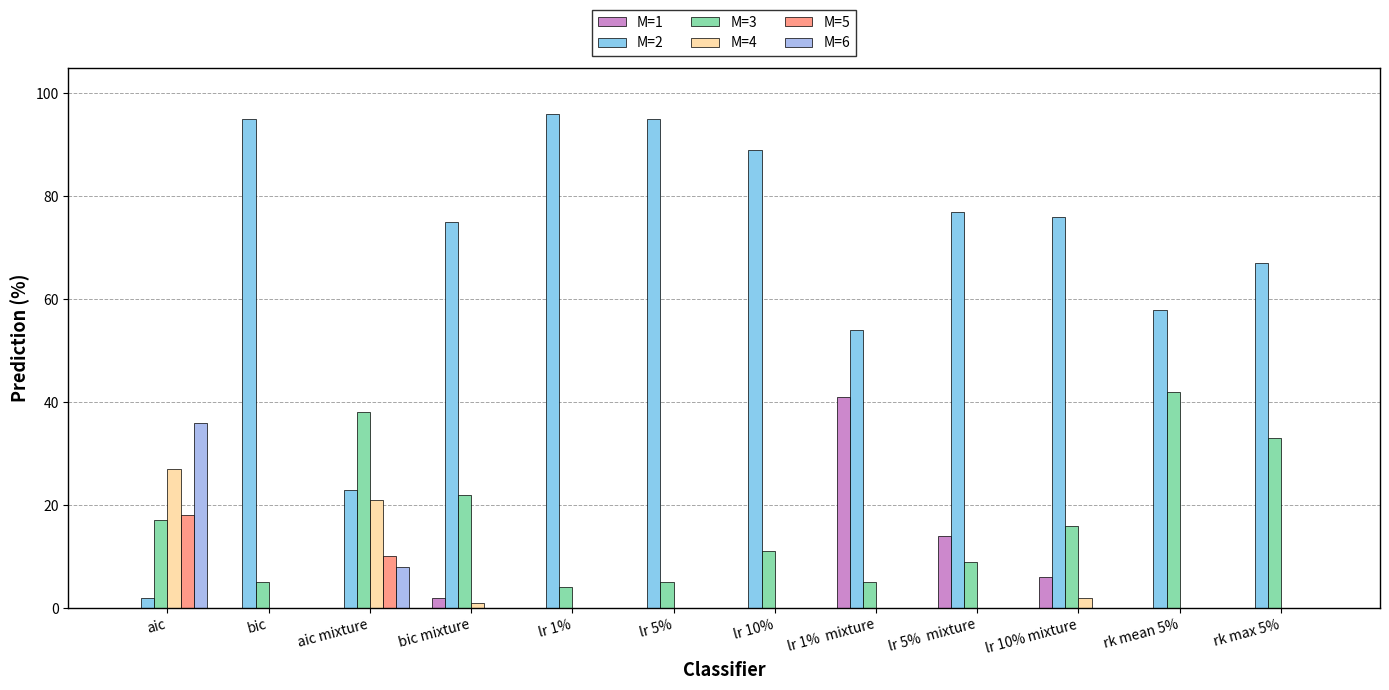

What is the total value across all series at bic mixture?

100.0